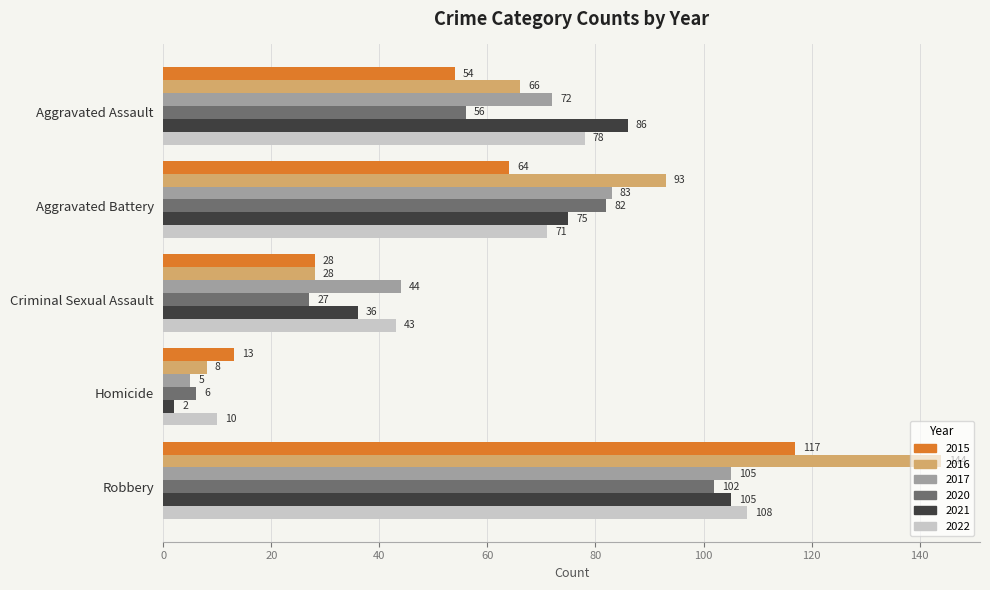

Which label corresponds to the largest value in the chart?

Robbery